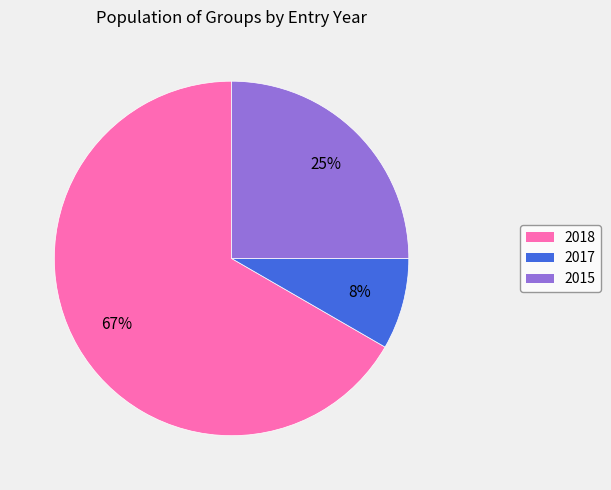

Which has a higher value, 2015 or 2018?

2018